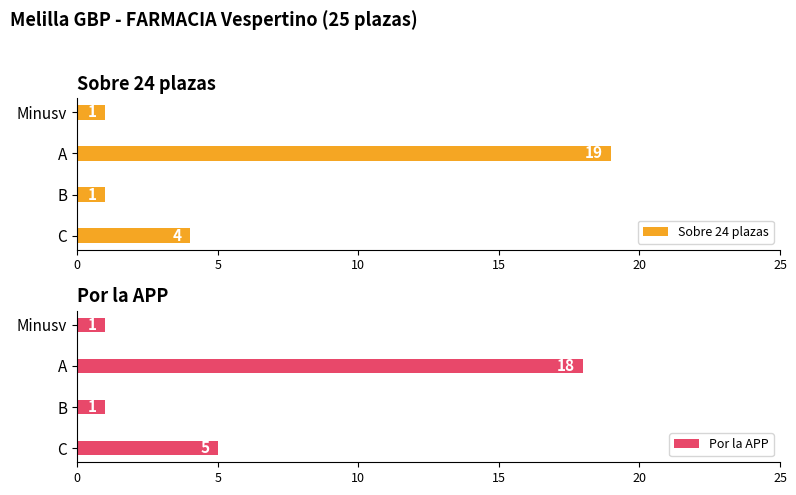

What is the sum of all Por la APP values?

25